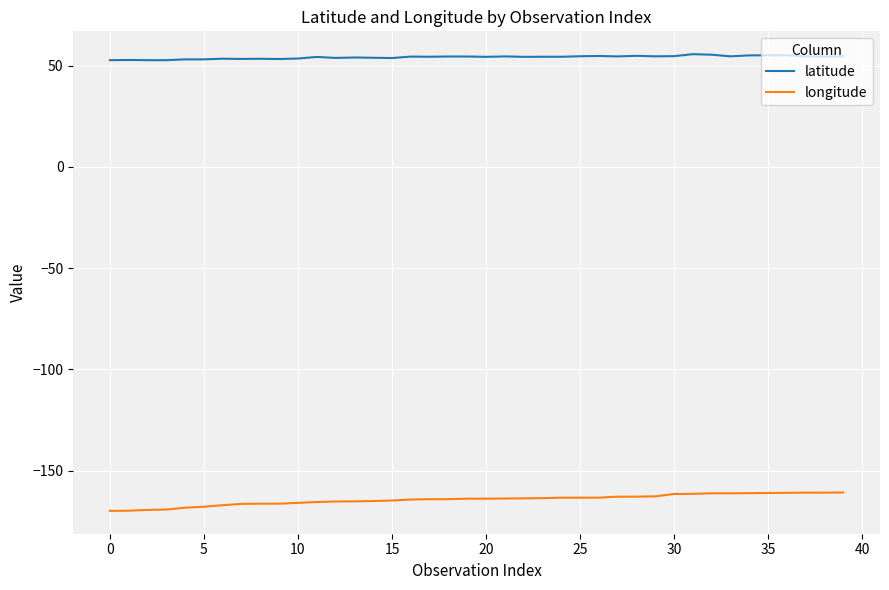

Which series has the largest total across all categories?

latitude